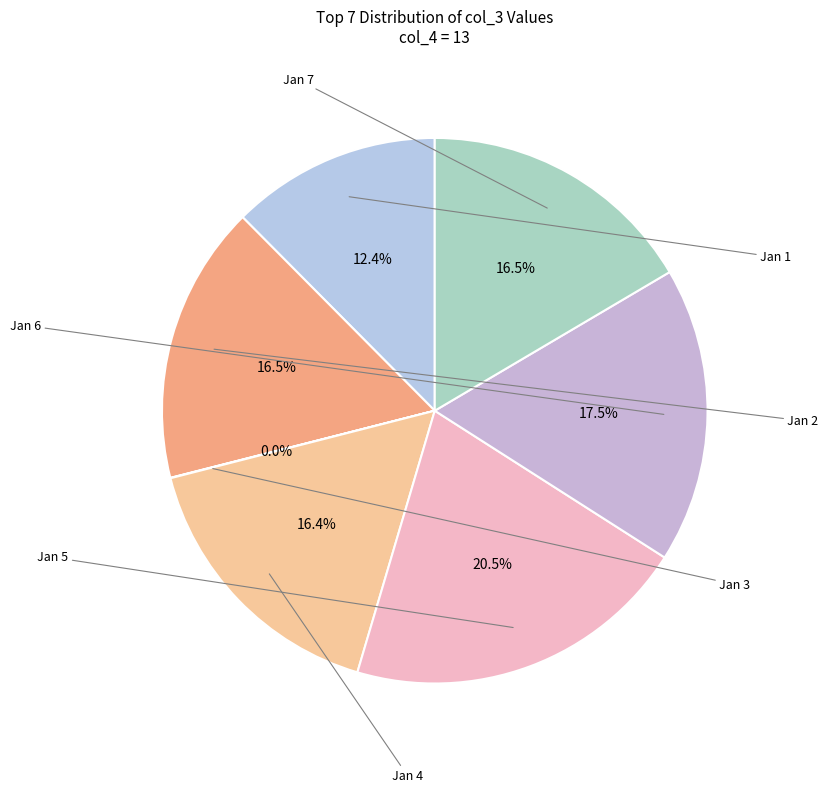

To the nearest percent, what is the average slice percentage?

14%